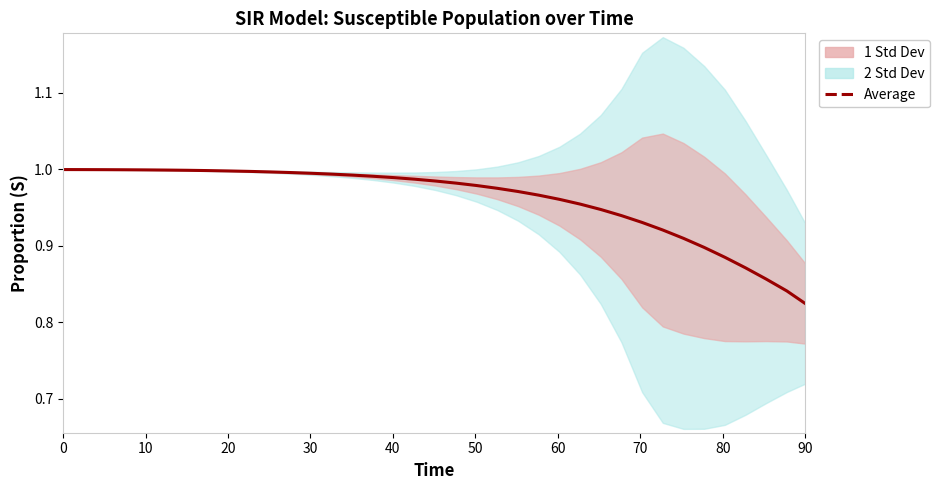

What is the difference between the second highest and second lowest values?

0.2